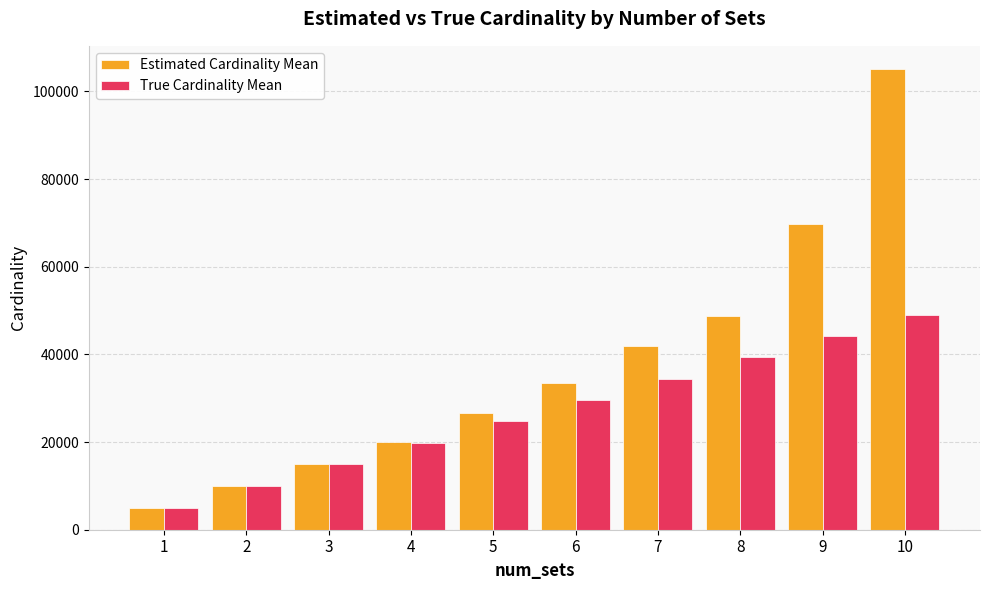

What is the difference between the second highest and minimum values in the Estimated Cardinality Mean series?

64759.4